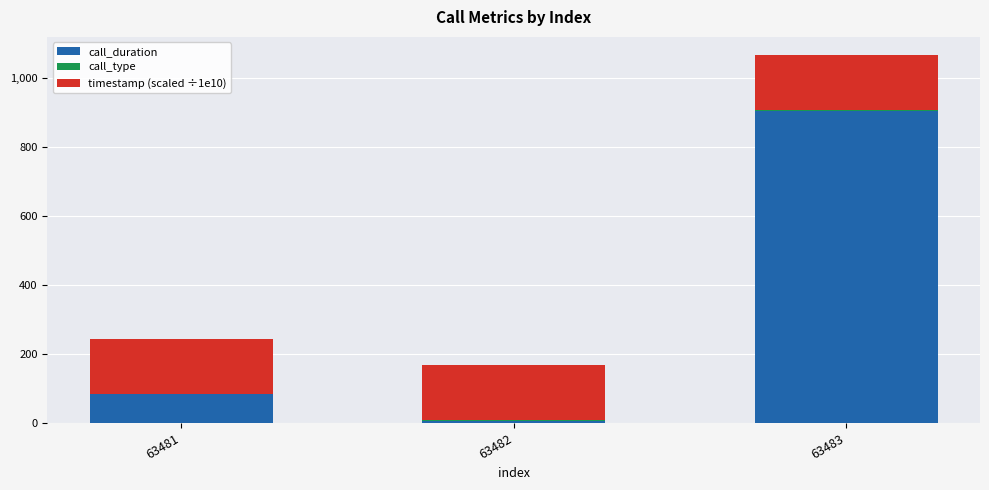

At which category is the sum across all series the highest?

63483